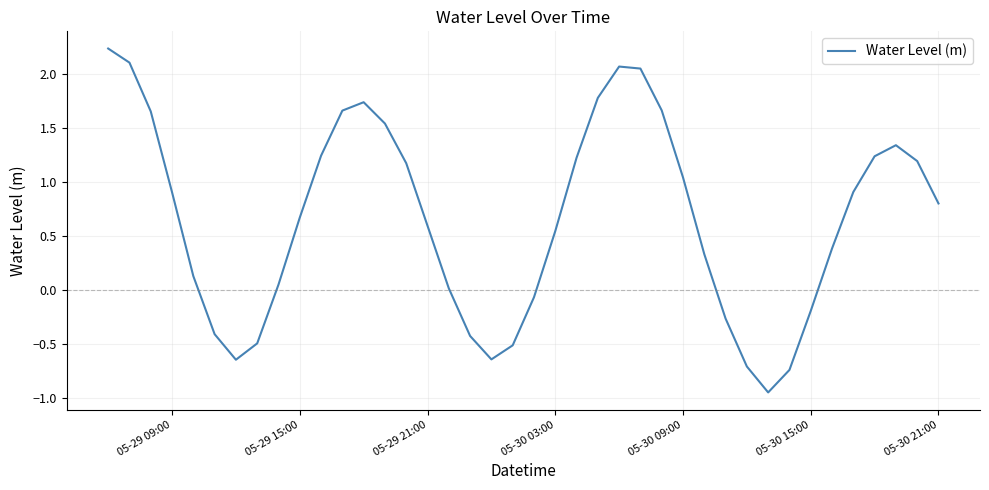

What is the difference between the second highest and second lowest values?

2.8